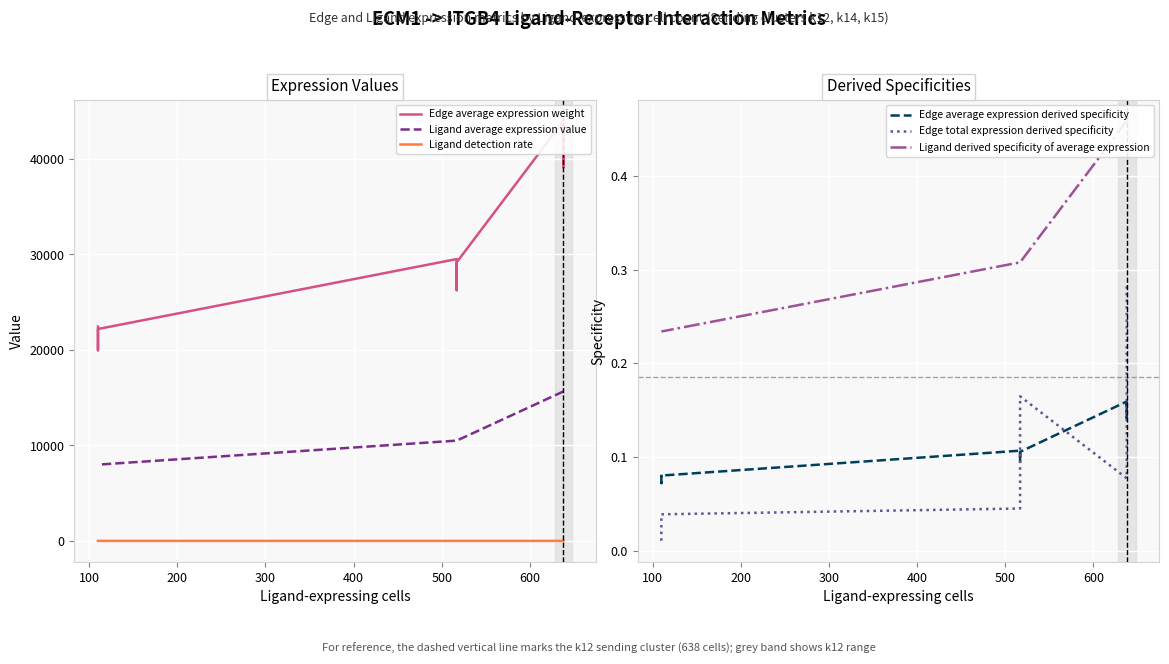

Reading right to left, transcribe all the data shown in this chart.

Edge average expression weight: 22447.2	19966.7	22191.5	29520.1	26258.1	29183.9	43990.8	39129.8	43489.8
Ligand average expression value: 7987.1	7987.1	7987.1	10503.8	10503.8	10503.8	15652.8	15652.8	15652.8
Ligand detection rate: 0.6	0.6	0.6	0.8	0.8	0.8	0.9	0.9	0.9
Edge average expression derived specificity: 0.1	0.1	0.1	0.1	0.1	0.1	0.2	0.1	0.2
Edge total expression derived specificity: 0.0	0.0	0.0	0.0	0.1	0.2	0.1	0.2	0.3
Ligand derived specificity of average expression: 0.2	0.2	0.2	0.3	0.3	0.3	0.5	0.5	0.5